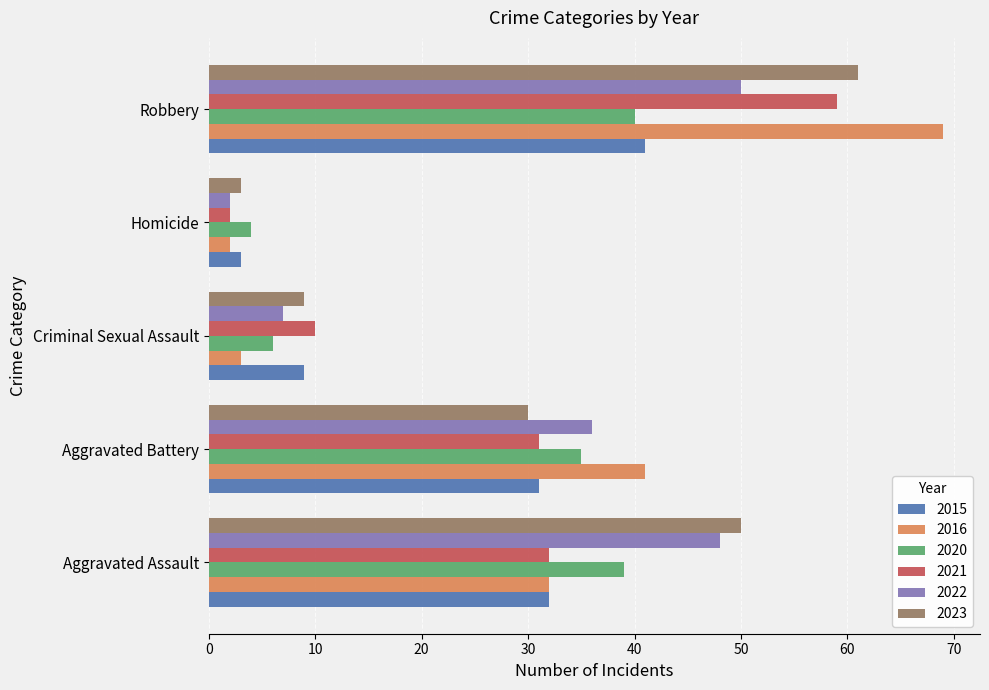

At which label is 2020 closest to 22?

Aggravated Battery